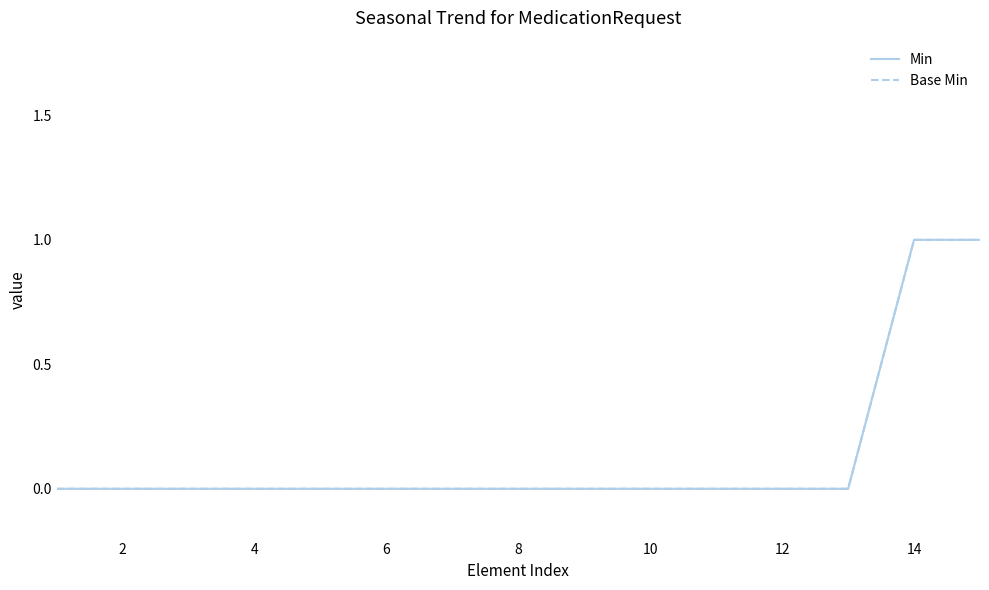

Does the chart display data point markers on the line(s)?

No